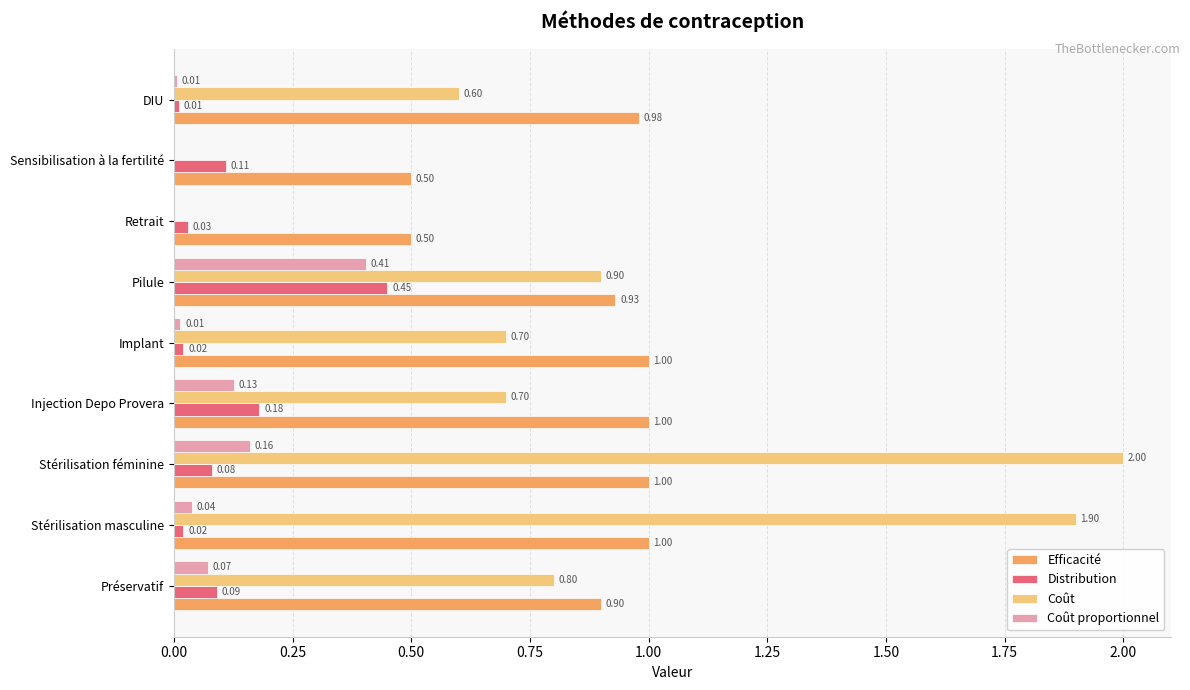

Between Préservatif and Pilule, which series saw the biggest shift?

Distribution